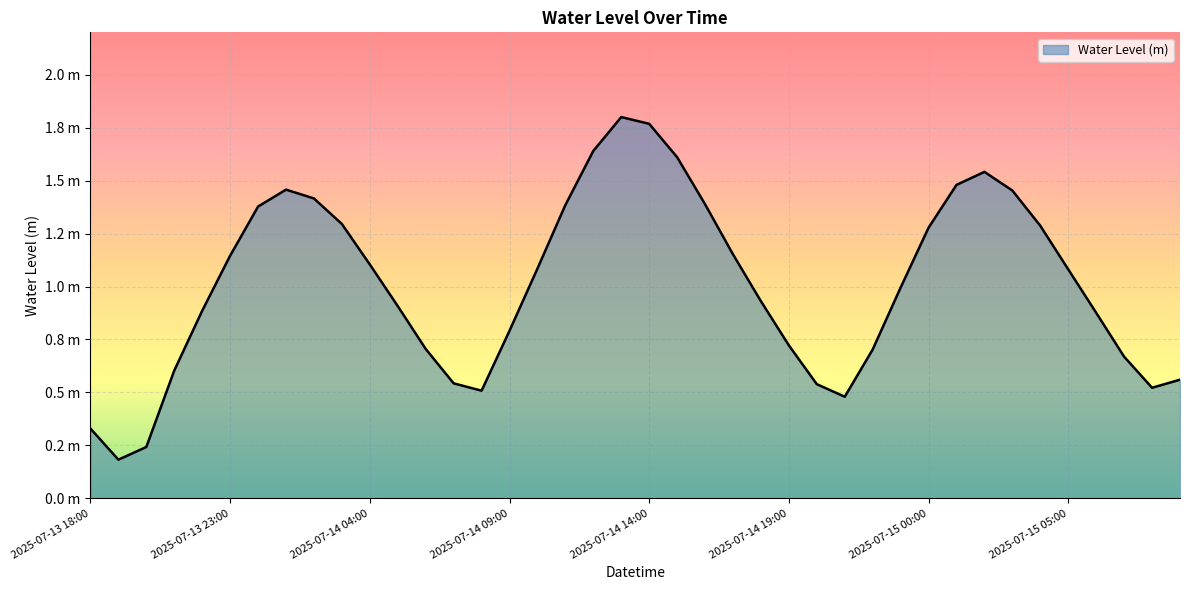

Rank the categories by value from lowest to highest.

2025-07-13 19:00, 2025-07-13 20:00, 2025-07-13 18:00, 2025-07-14 21:00, 2025-07-14 08:00, 2025-07-15 08:00, 2025-07-14 20:00, 2025-07-14 07:00, 2025-07-15 09:00, 2025-07-13 21:00, 2025-07-15 07:00, 2025-07-14 22:00, 2025-07-14 06:00, 2025-07-14 19:00, 2025-07-14 09:00, 2025-07-15 06:00, 2025-07-13 22:00, 2025-07-14 05:00, 2025-07-14 18:00, 2025-07-14 23:00, 2025-07-15 05:00, 2025-07-14 10:00, 2025-07-14 04:00, 2025-07-13 23:00, 2025-07-14 17:00, 2025-07-15 00:00, 2025-07-15 04:00, 2025-07-14 03:00, 2025-07-14 00:00, 2025-07-14 11:00, 2025-07-14 16:00, 2025-07-14 02:00, 2025-07-15 03:00, 2025-07-14 01:00, 2025-07-15 01:00, 2025-07-15 02:00, 2025-07-14 15:00, 2025-07-14 12:00, 2025-07-14 14:00, 2025-07-14 13:00